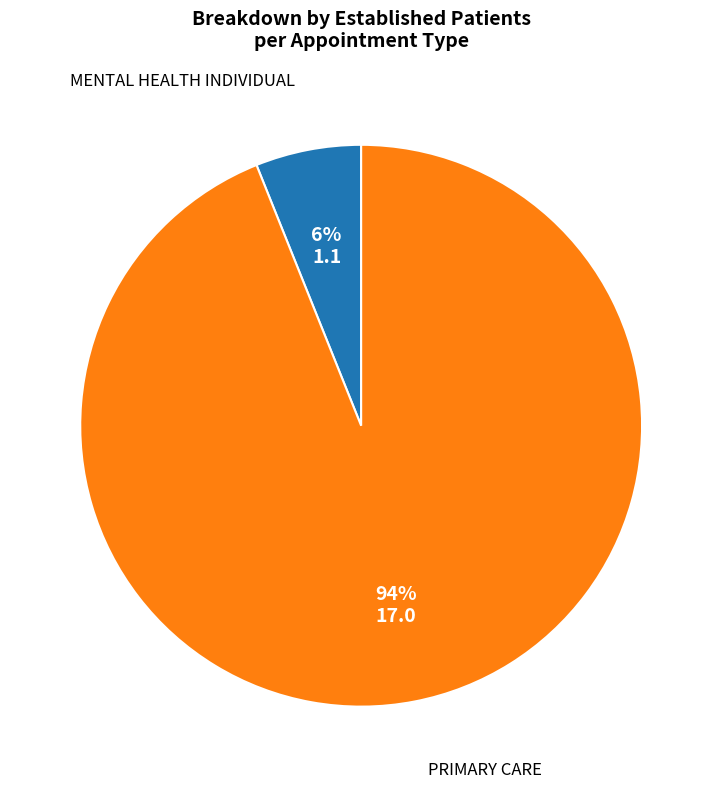

How many segments does this pie chart have?

2